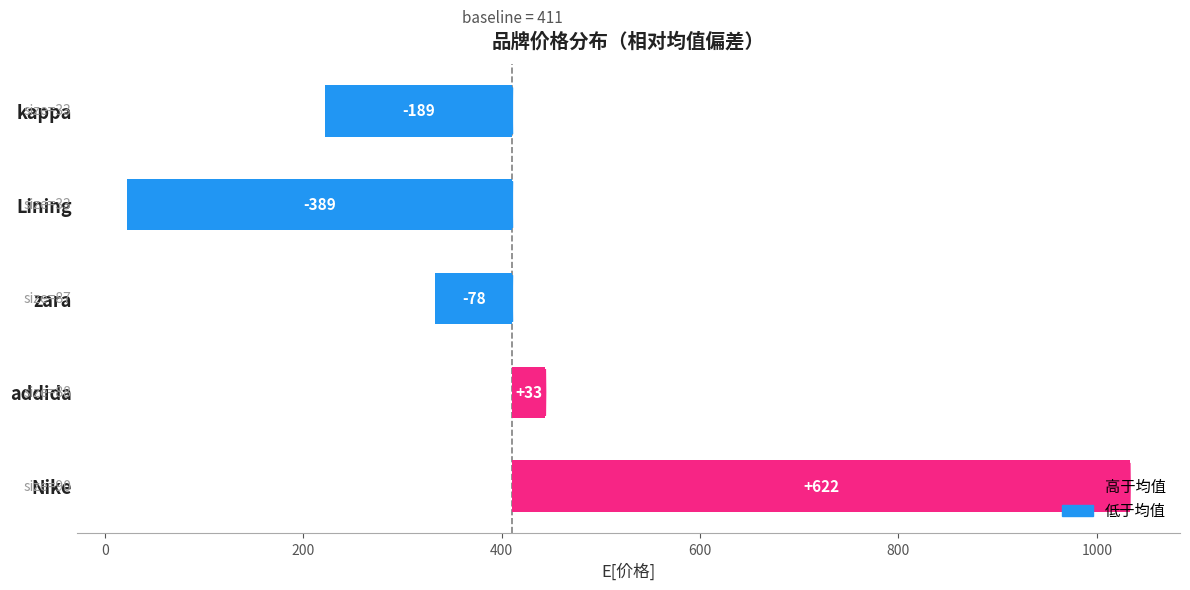

What is the value of the 5th bar from the left?

-188.8